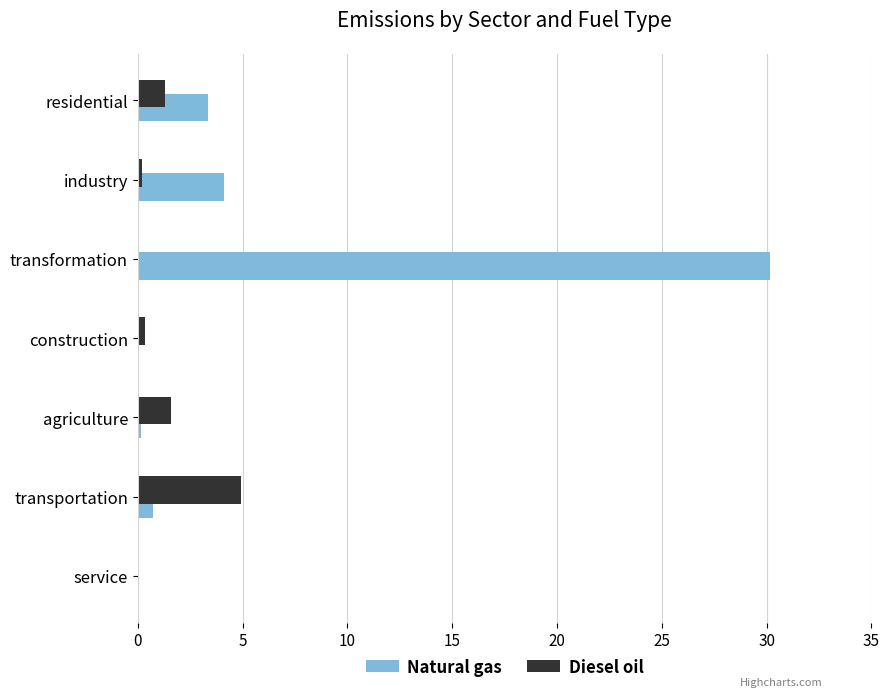

What is the maximum value for Diesel oil?

4.9